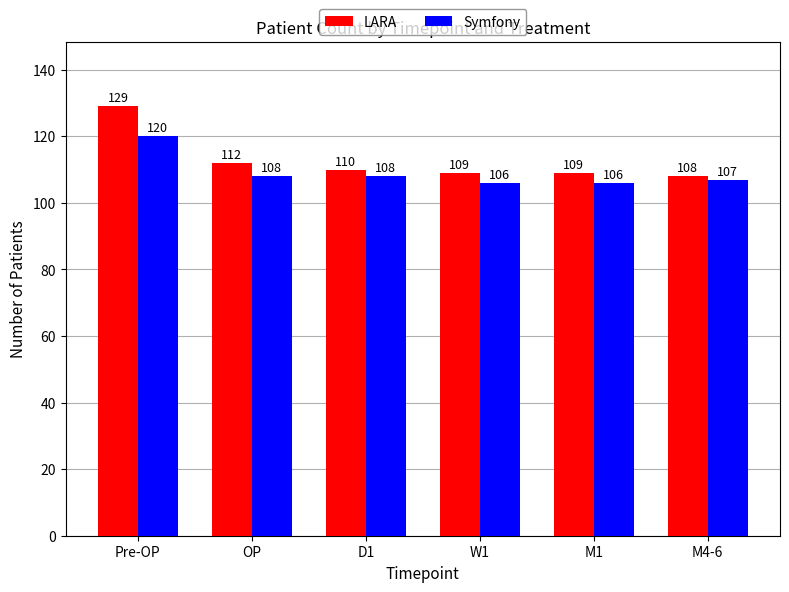

What is the average value of the LARA series?

113